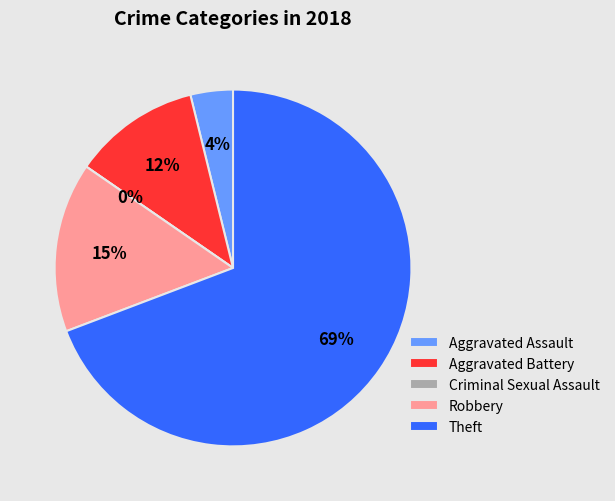

Between Aggravated Assault and Aggravated Battery, which is larger?

Aggravated Battery